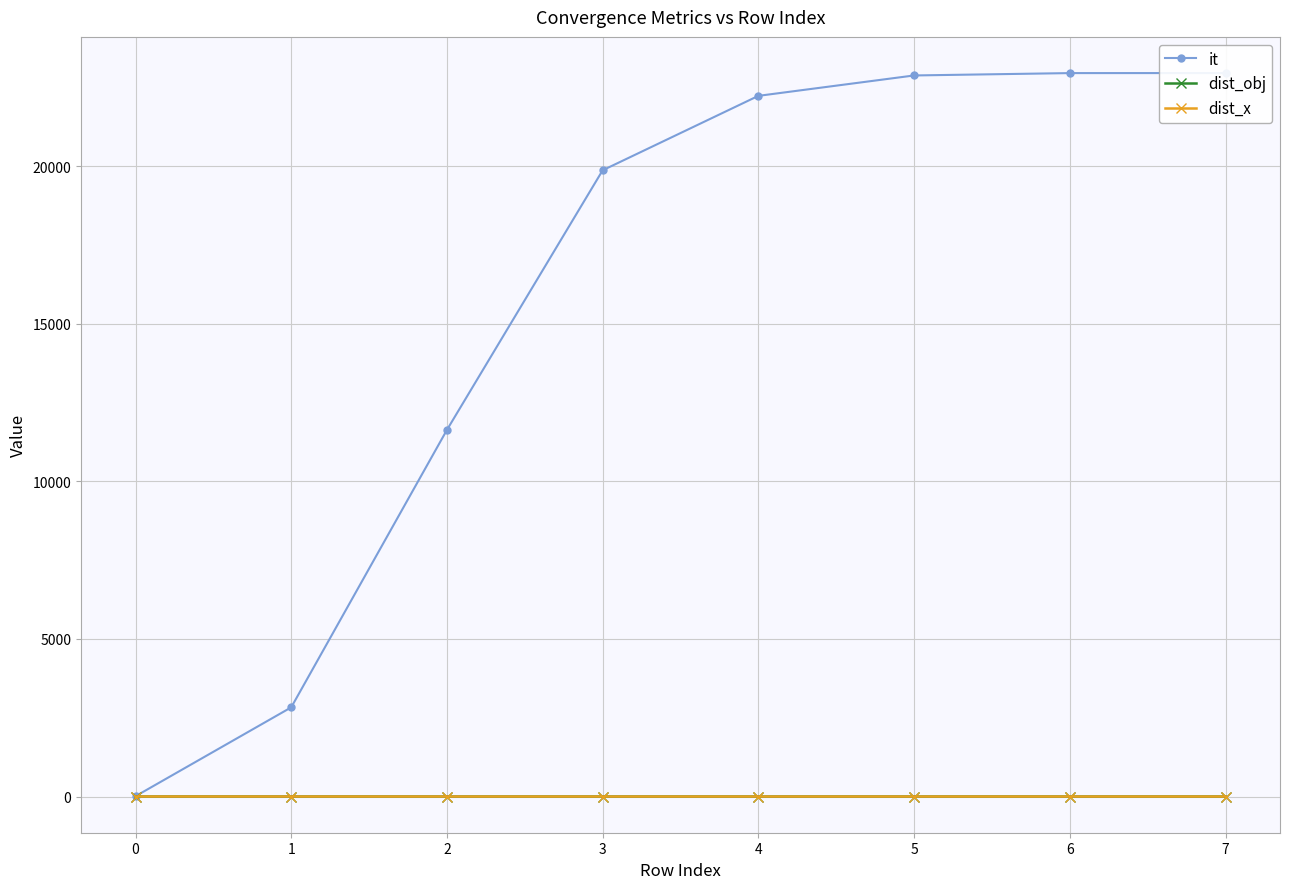

Reading right to left, list all the values displayed in this chart.

it: 22953.0	22952.0	22877.0	22230.0	19869.0	11633.0	2830.0	11.0
dist_obj: 0.0	0.0	0.0	0.0	0.0	0.0	0.1	0.8
dist_x: 0.4	0.4	0.4	0.4	0.4	0.4	0.6	1.0